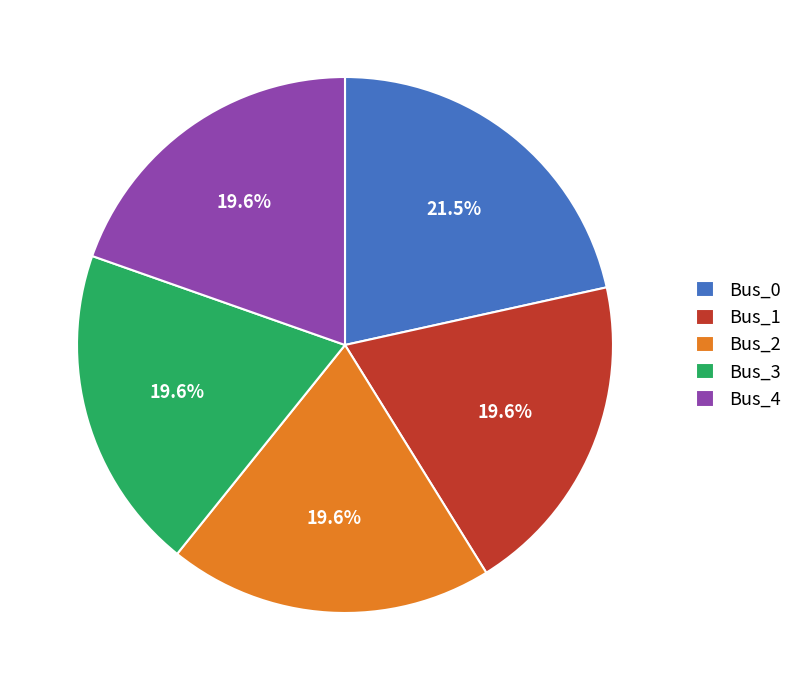

Which has a higher value, Bus_4 or Bus_0?

Bus_0